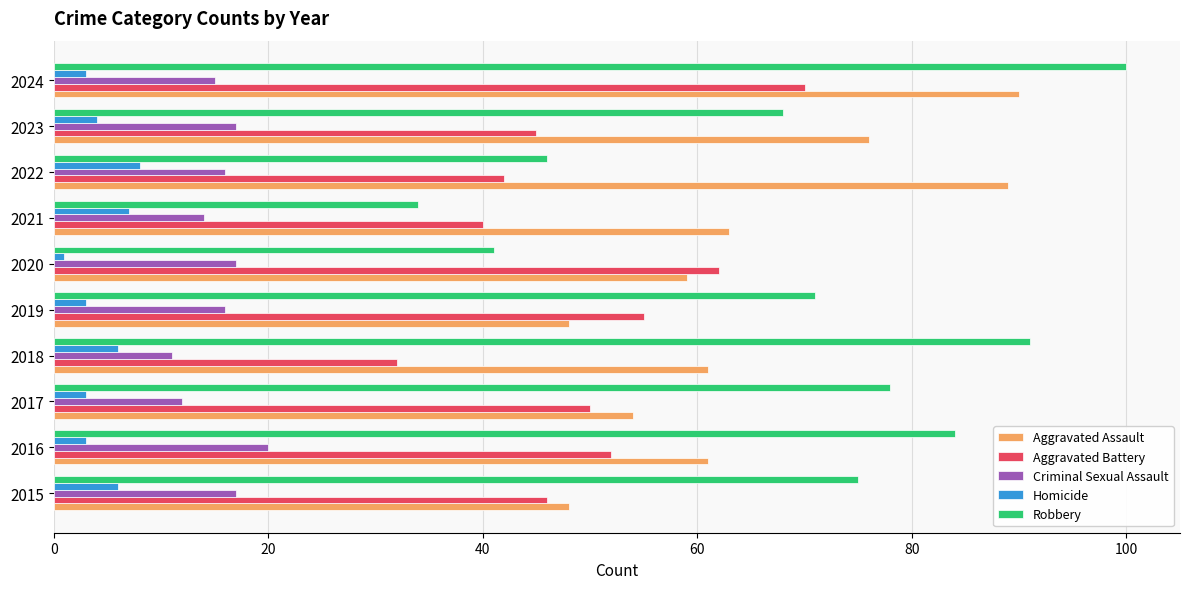

What is the sum of all Homicide values?

44